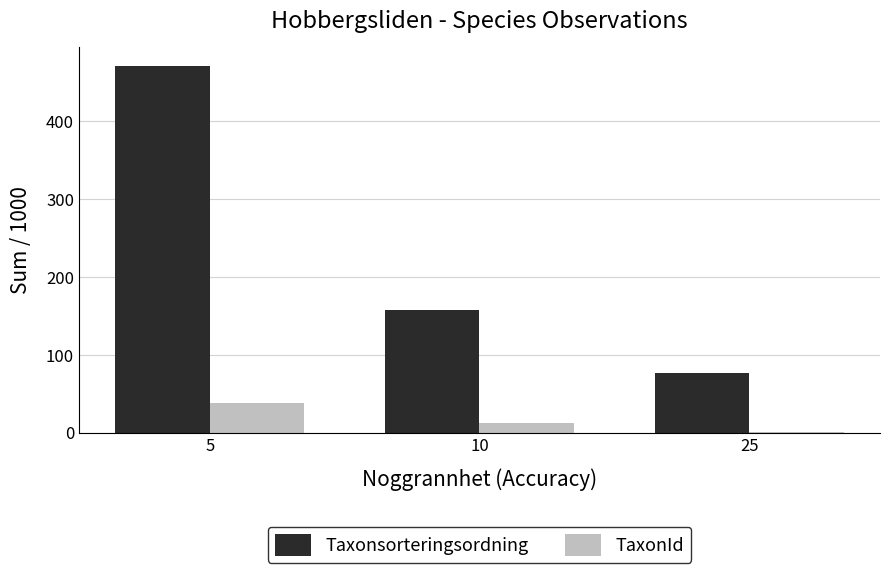

At which category is the sum across all series the highest?

5